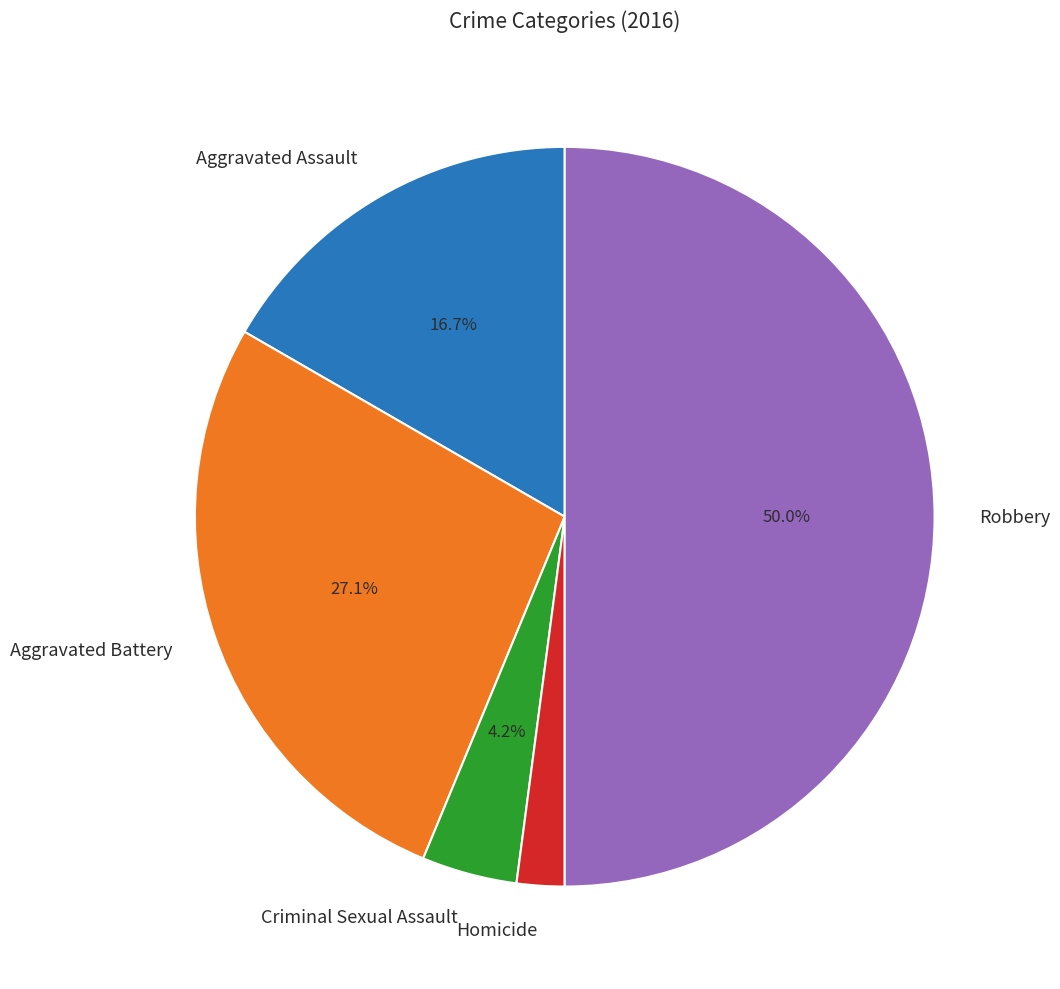

The Aggravated Battery slice represents 38% of the pie. True or false?

False